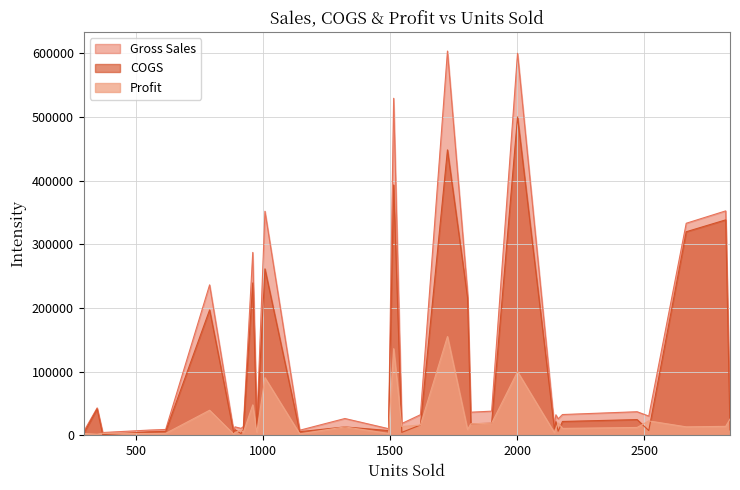

True or false: Gross Sales and COGS cross at least once.

False